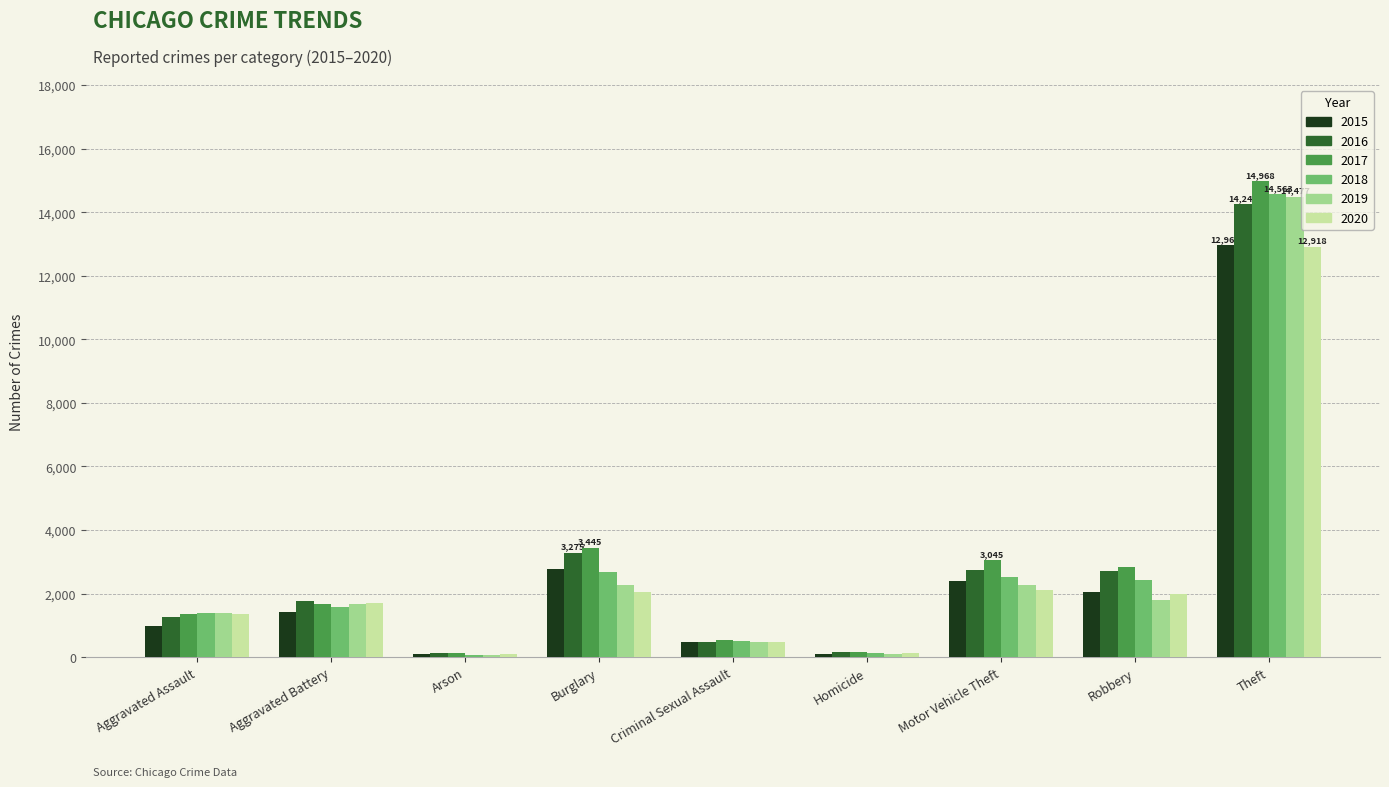

The 2017 series shows 23189 at Theft. True or false?

False